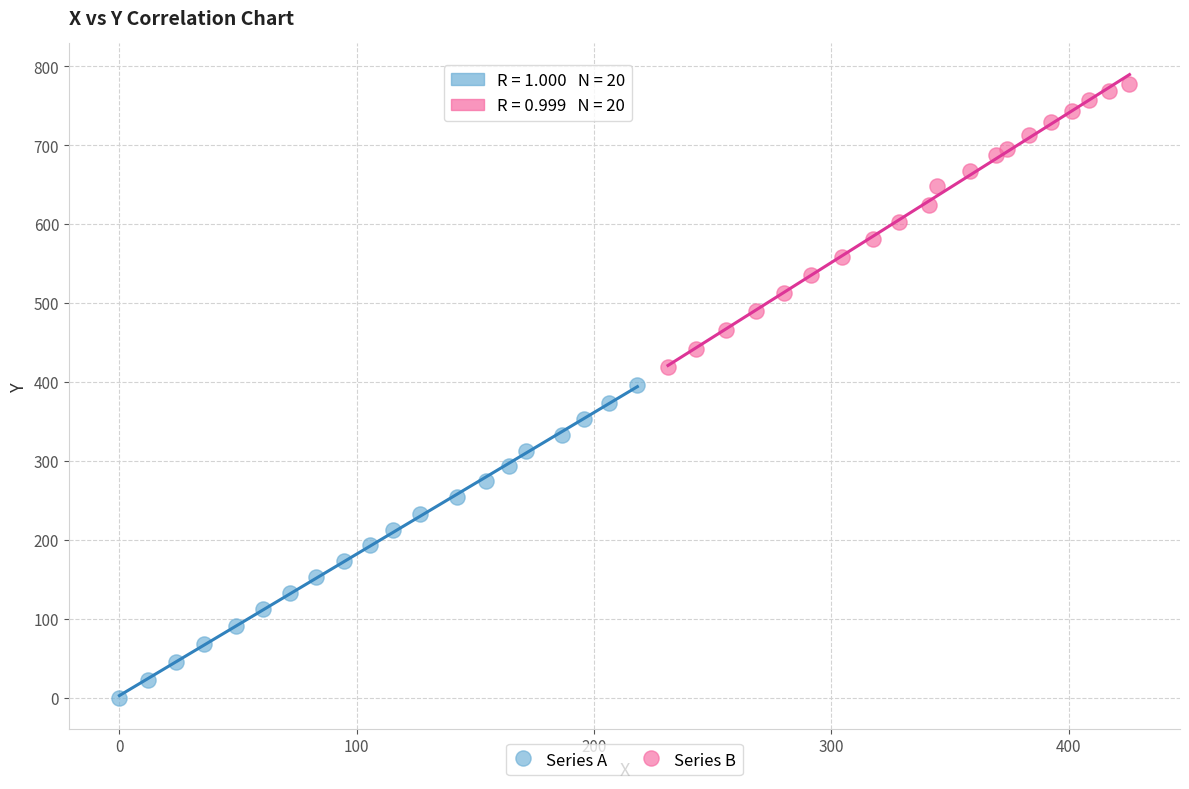

Which series contains the lowest Y value?

Series A